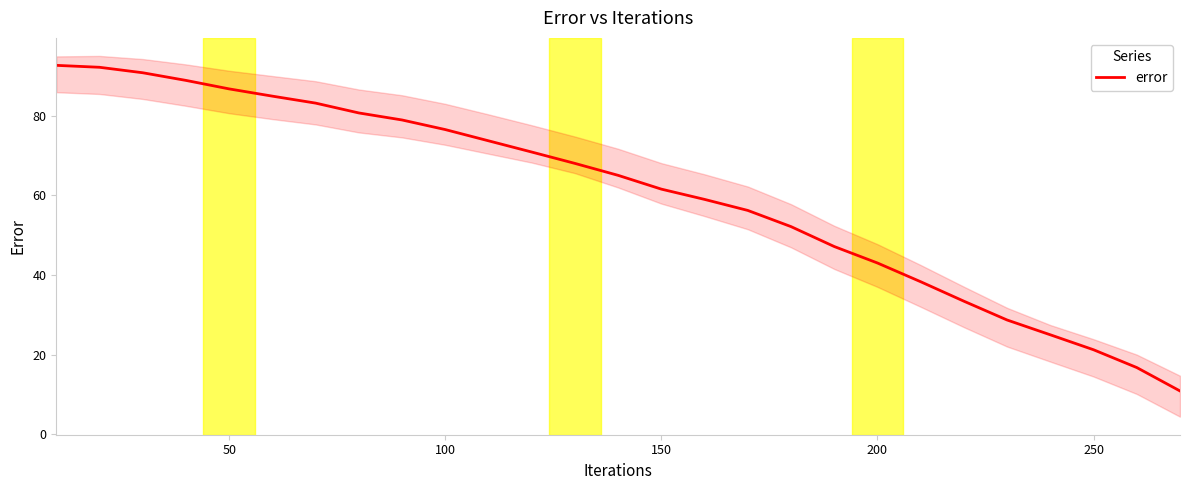

What is the value of the 24th point from the left?

25.0